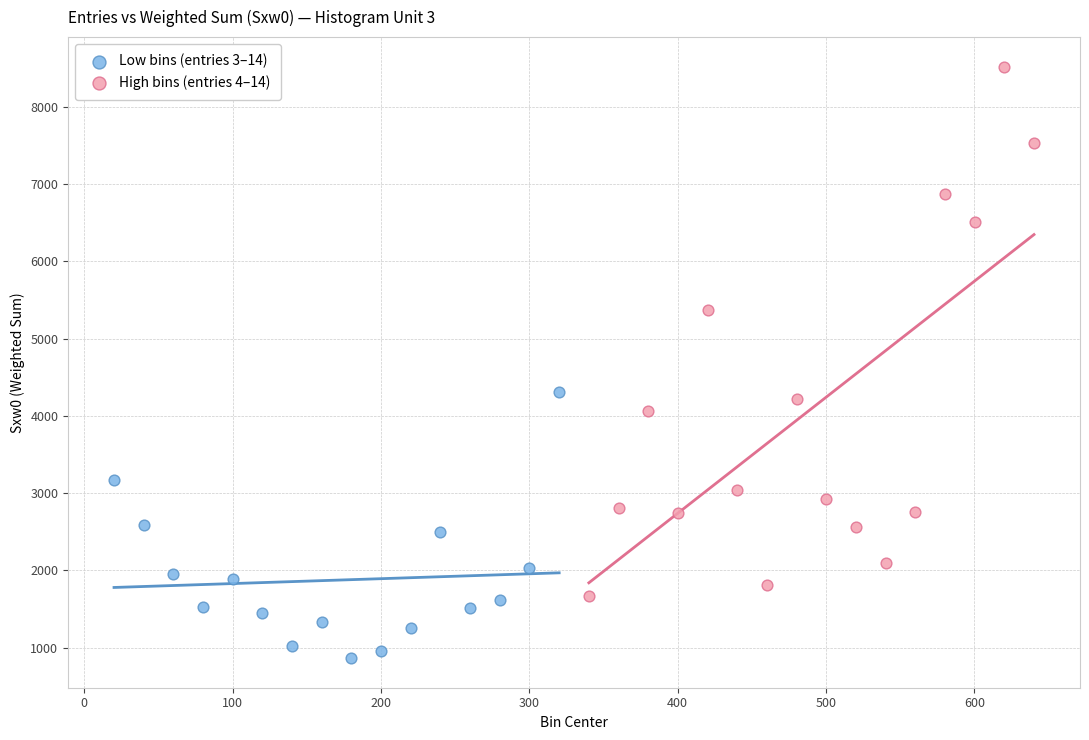

Which series contains the lowest Y value?

Low bins (entries 3–14)